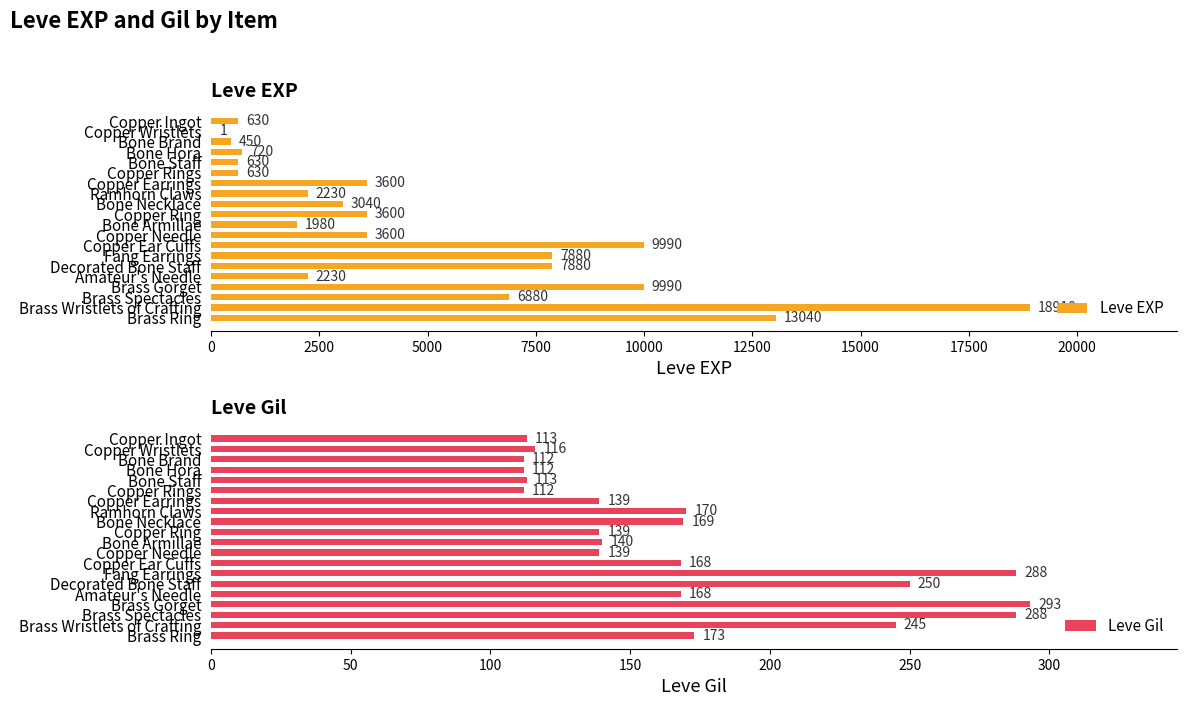

How many values in the Leve EXP series are below 3600?

10